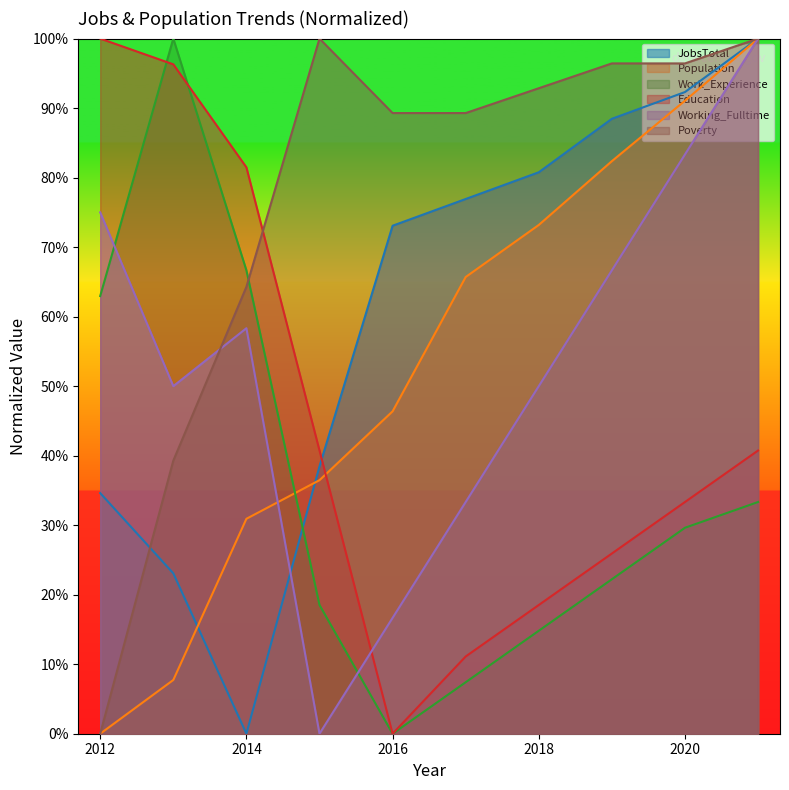

What is the average value of the Work_Experience series?

35.6